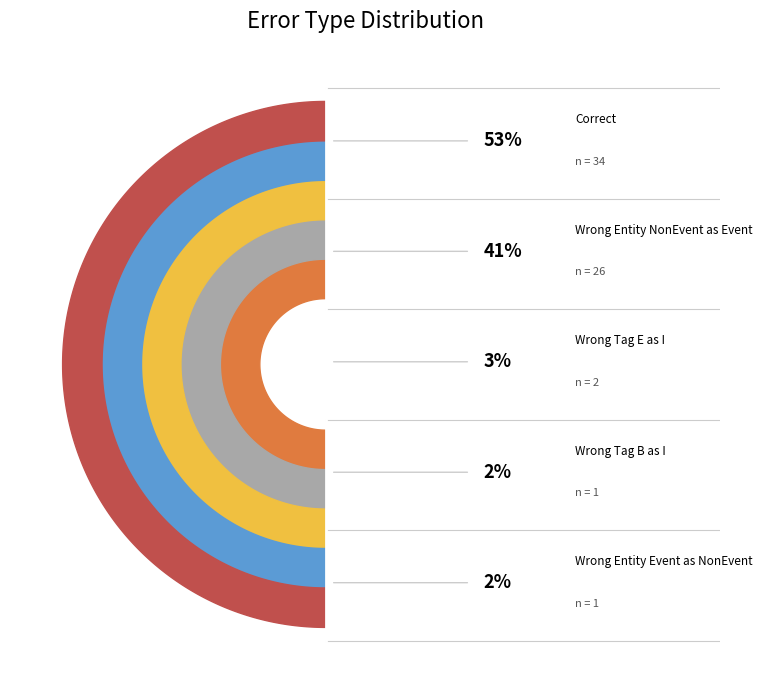

True or false: Wrong_Tag_E_as_I accounts for 3% of the total.

True